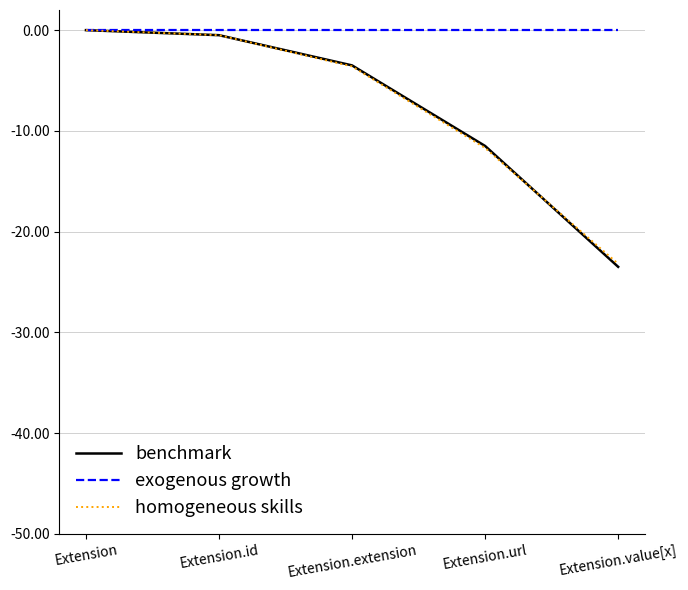

What position from the right is Extension?

5